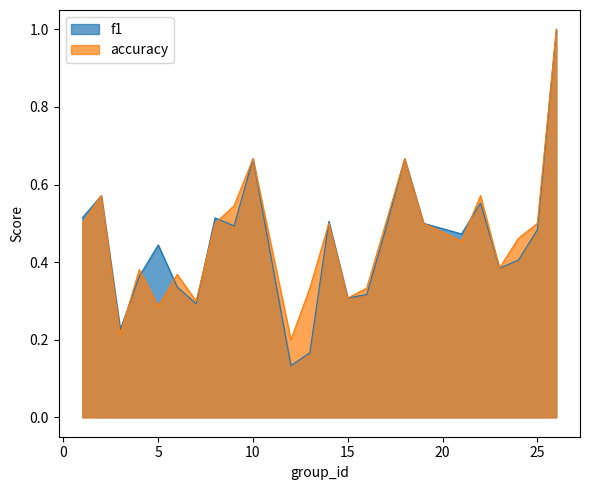

What is the value of the accuracy point at the 19th from the left?

0.5